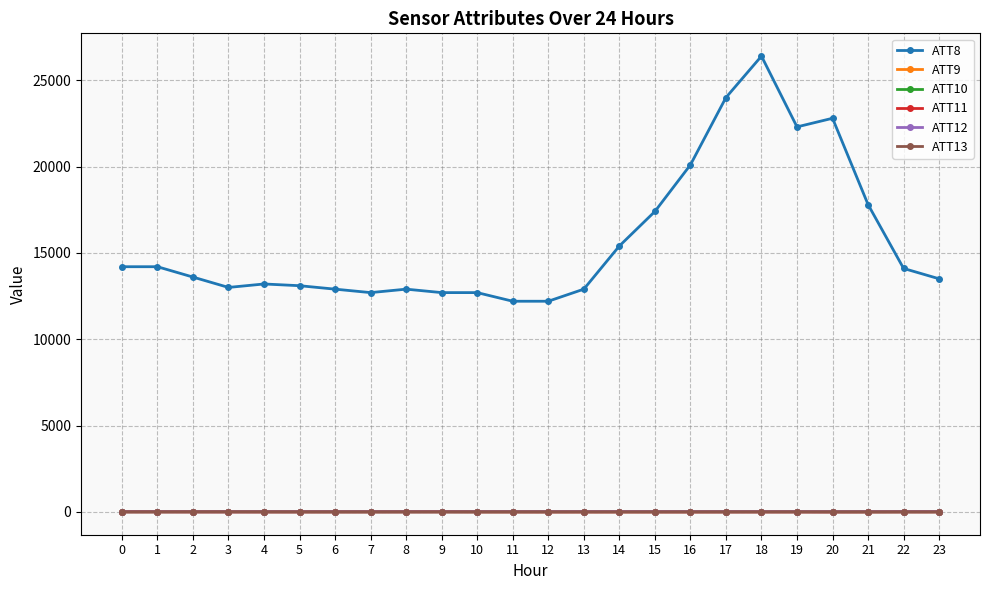

How many data points in ATT12 are above 2?

12